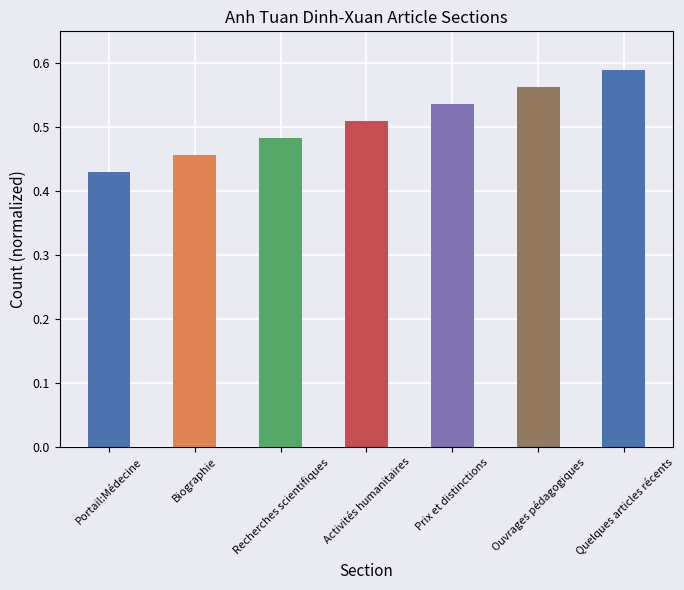

The value at Ouvrages pédagogiques is 0.9. True or false?

False